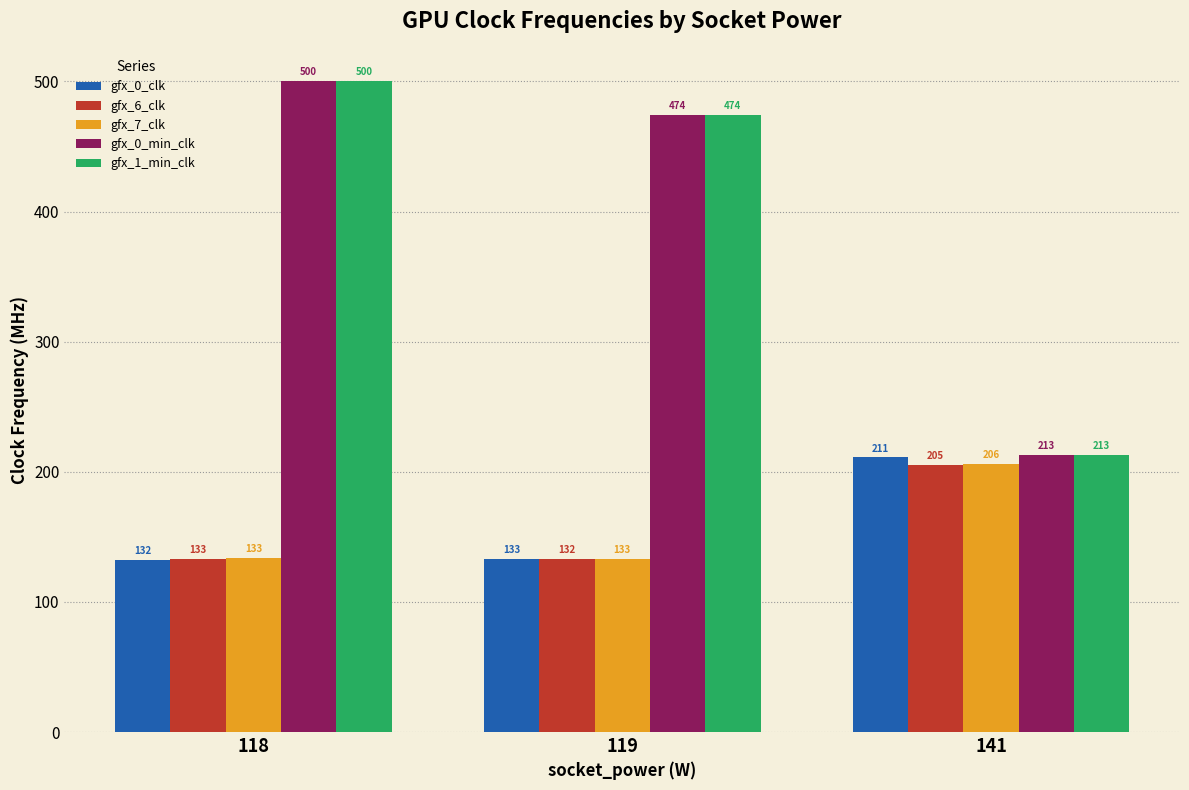

Which category has the lowest value in the gfx_1_min_clk series?

141